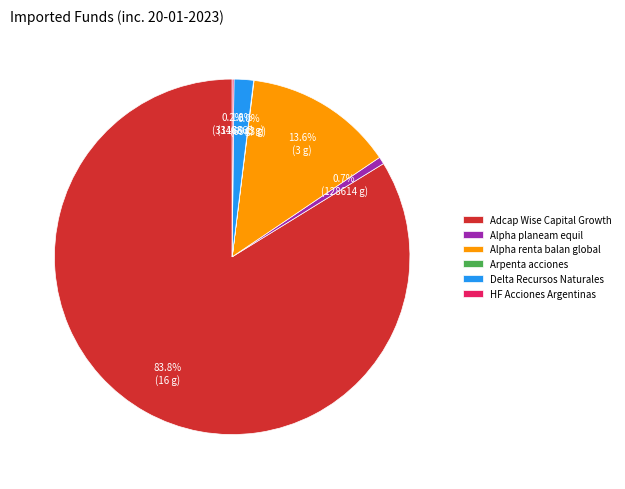

What is the majority slice?

Adcap Wise Capital Growth